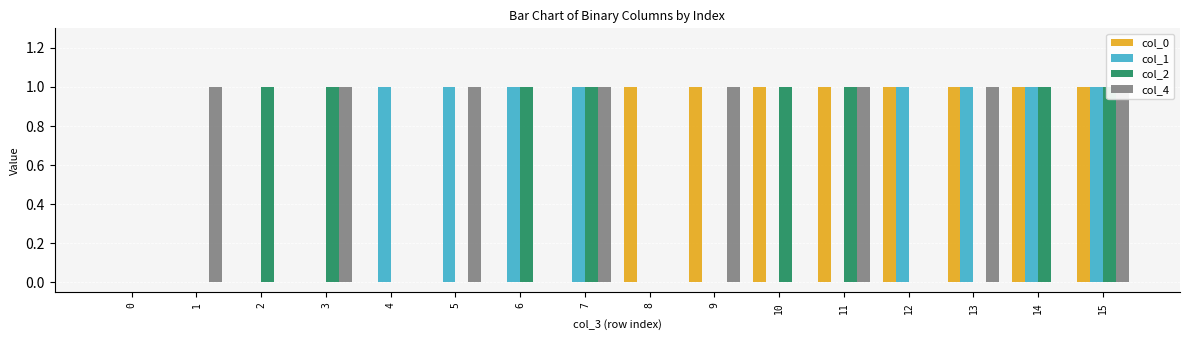

What is the total value across all series at 8?

1